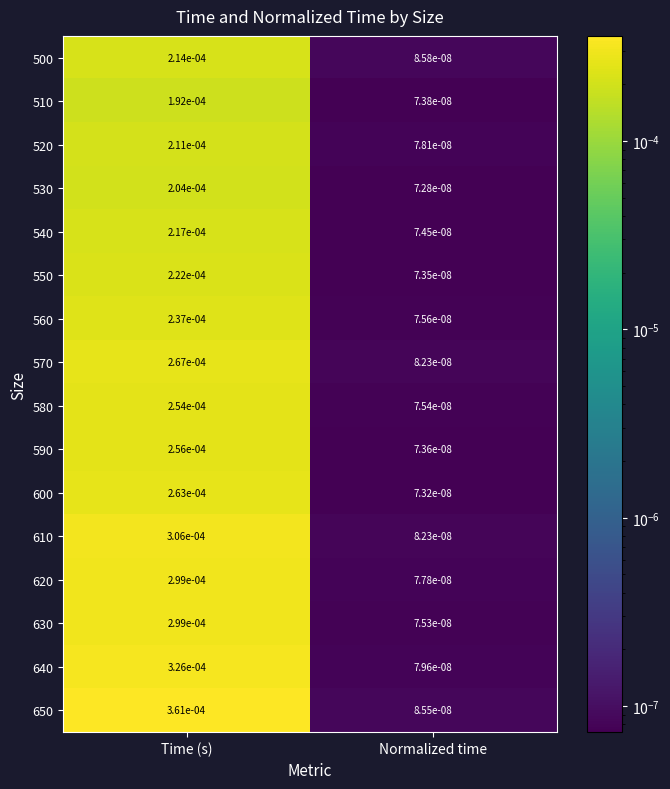

Where is 520 nearest to the value 0?

Normalized time